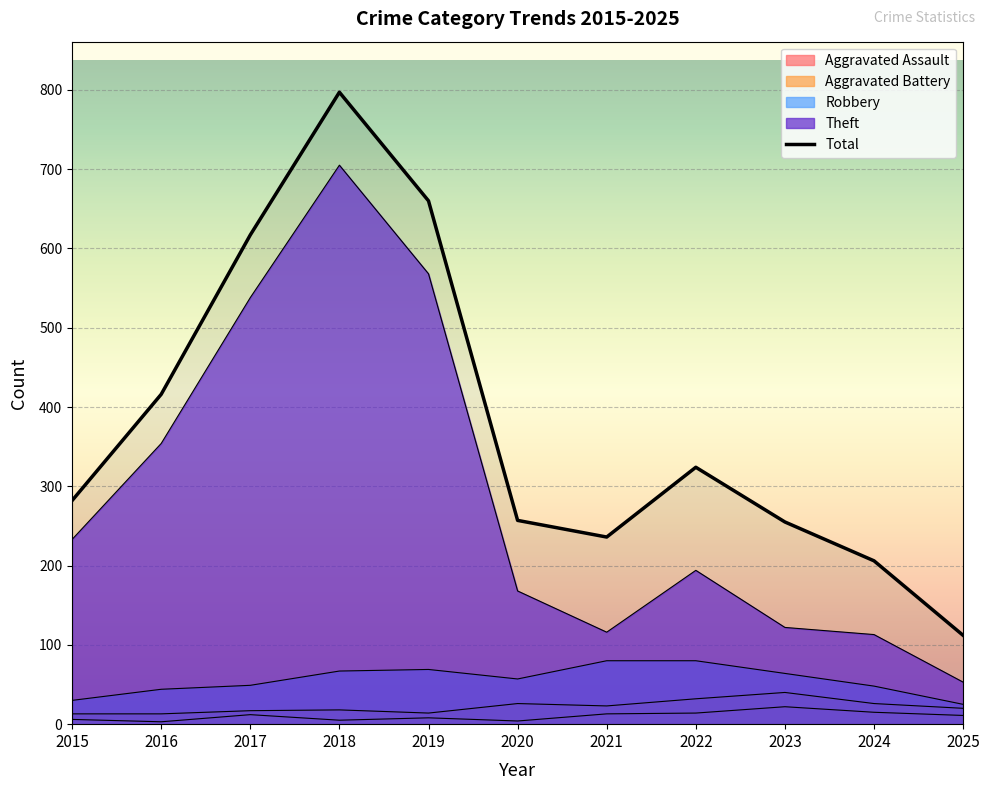

The Total series shows 660 at 2019. True or false?

True